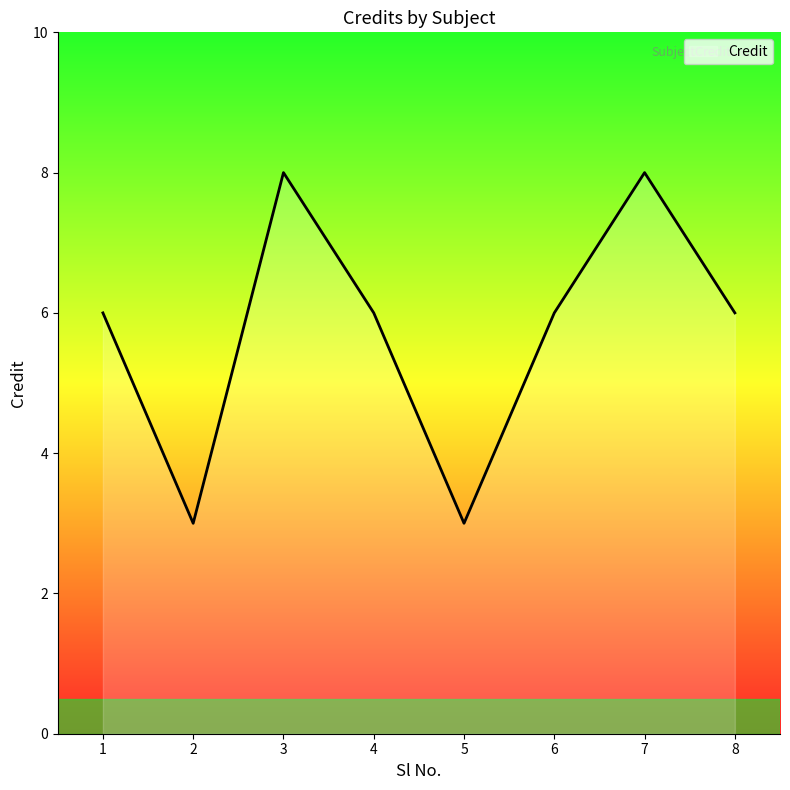

What is the change in value from 2 to 8?

+3